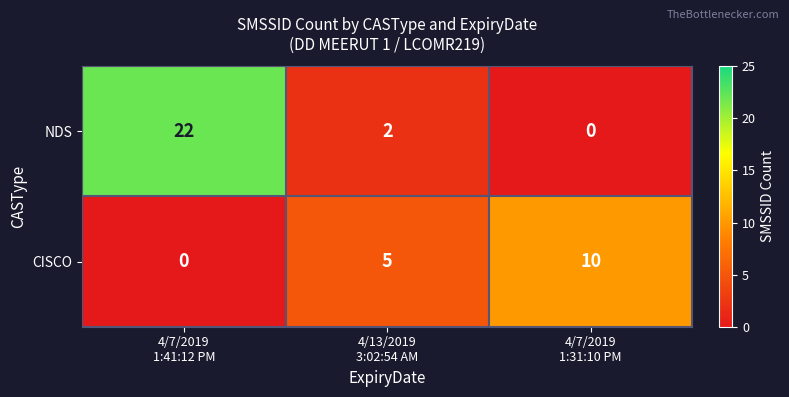

Which series has the largest range (max minus min)?

NDS